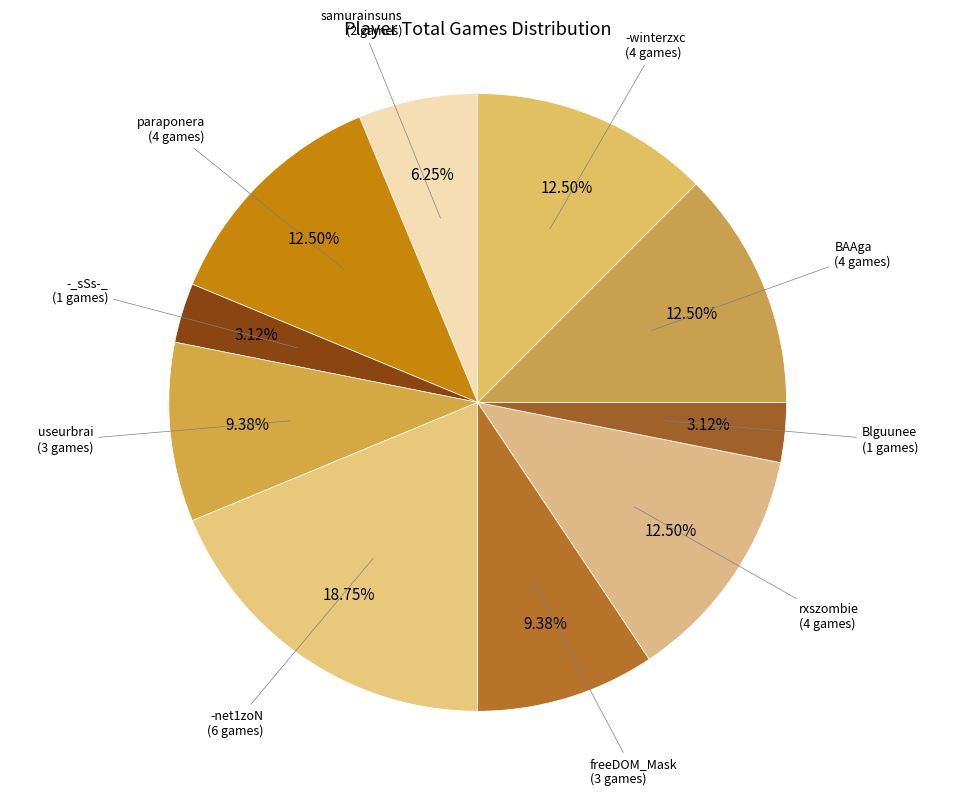

How many segments does this pie chart have?

10